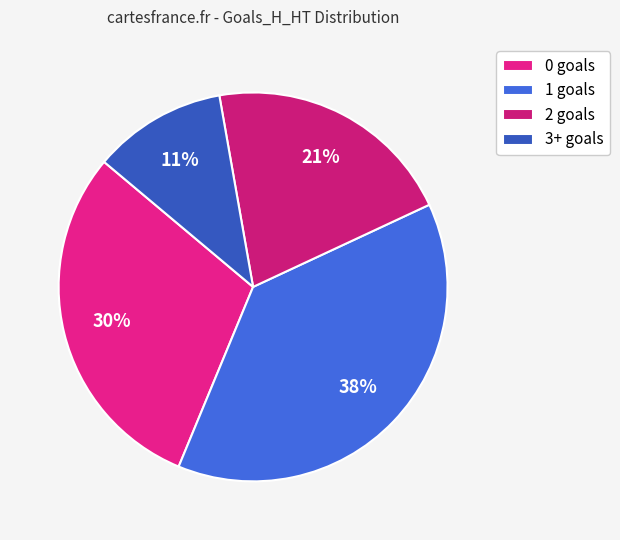

What percentage do 3+ and 0 together represent?

41.0%